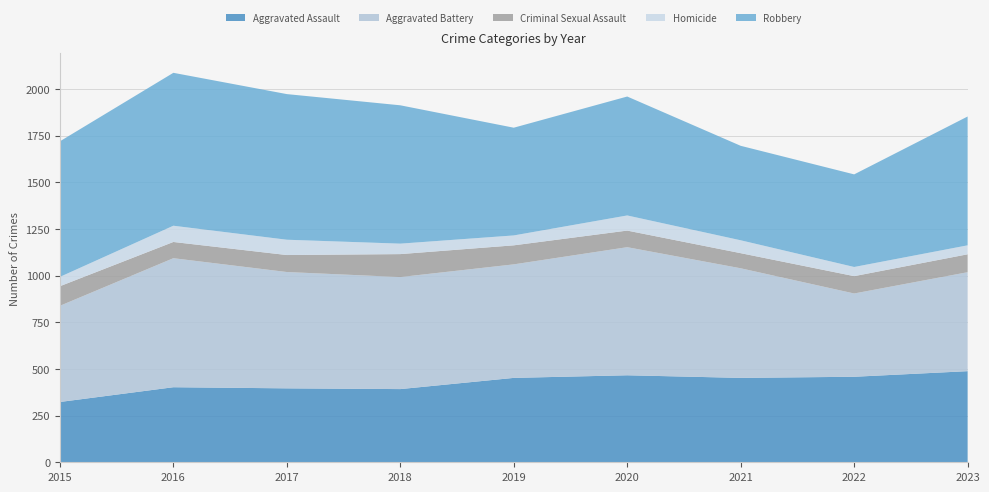

Reading left to right, list all the values displayed in this chart.

Aggravated Assault: 2015=323	2016=402	2017=396	2018=392	2019=452	2020=466	2021=452	2022=458	2023=488
Aggravated Battery: 2015=515	2016=691	2017=623	2018=600	2019=608	2020=686	2021=587	2022=446	2023=530
Criminal Sexual Assault: 2015=105	2016=87	2017=91	2018=123	2019=102	2020=89	2021=81	2022=93	2023=96
Homicide: 2015=50	2016=87	2017=82	2018=56	2019=53	2020=81	2021=69	2022=49	2023=48
Robbery: 2015=726	2016=819	2017=780	2018=741	2019=577	2020=637	2021=506	2022=496	2023=690